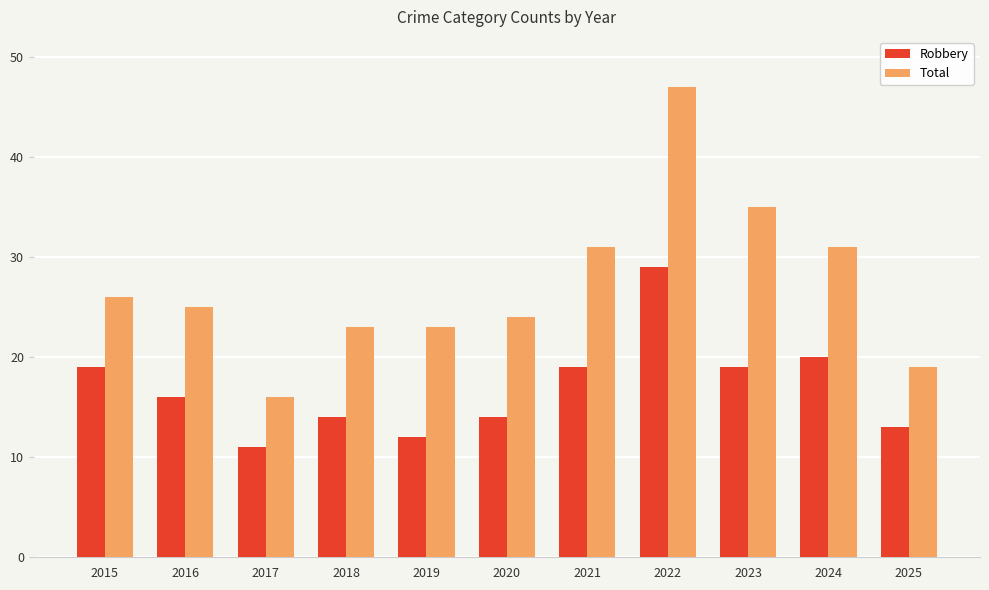

What is the minimum value shown in the chart?

11